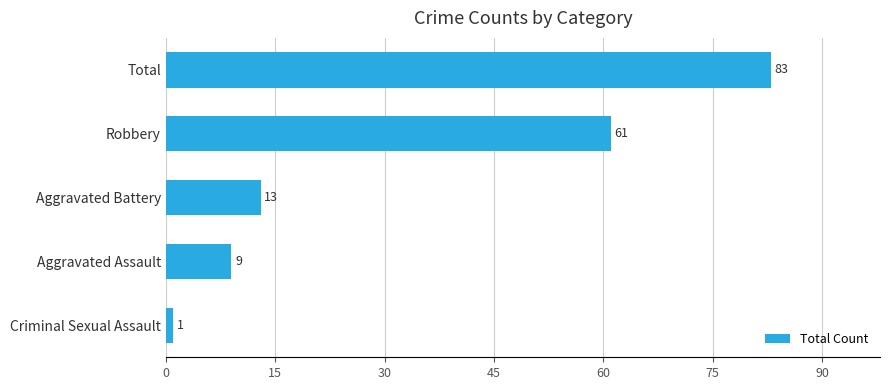

What is the greatest value displayed?

83